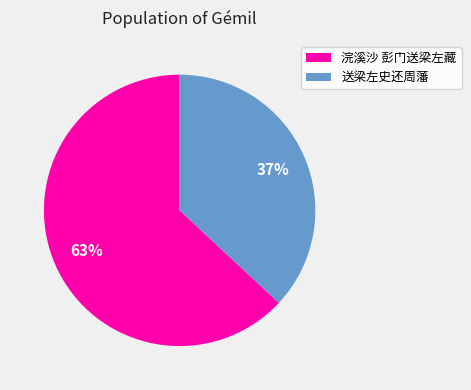

To the nearest percent, what is the average slice percentage?

50%